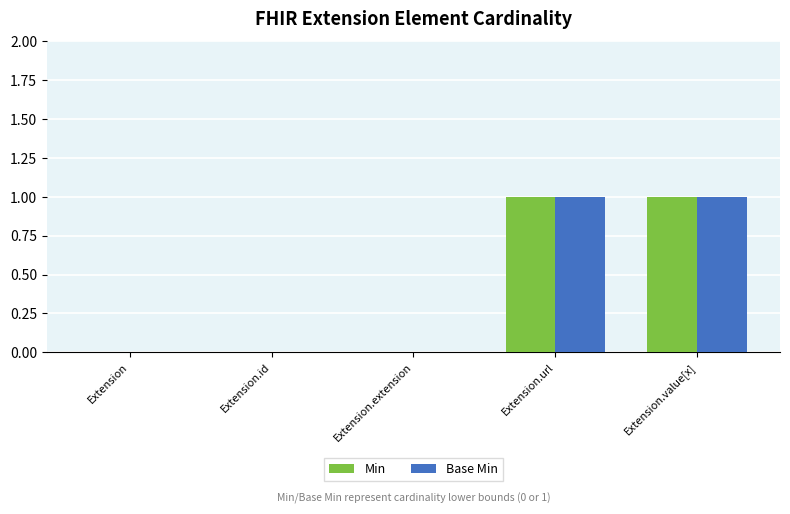

Reading left to right, transcribe all the data shown in this chart.

Min: 0	0	0	1	1
Base Min: 0	0	0	1	1